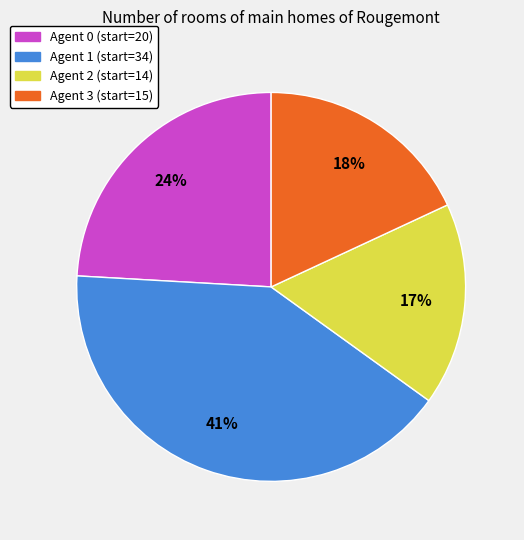

Is there any slice that represents more than half of the pie?

No